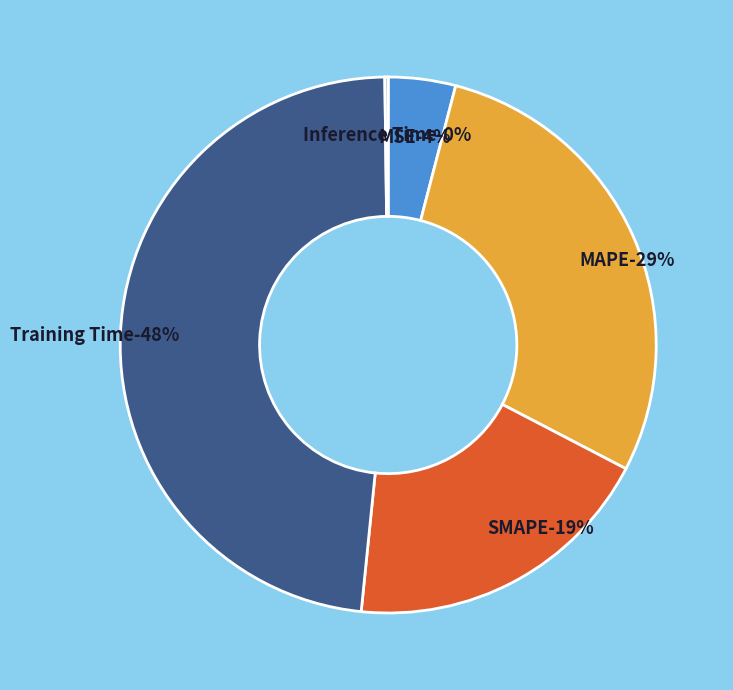

What portion of the pie excludes MAPE?

71.4%